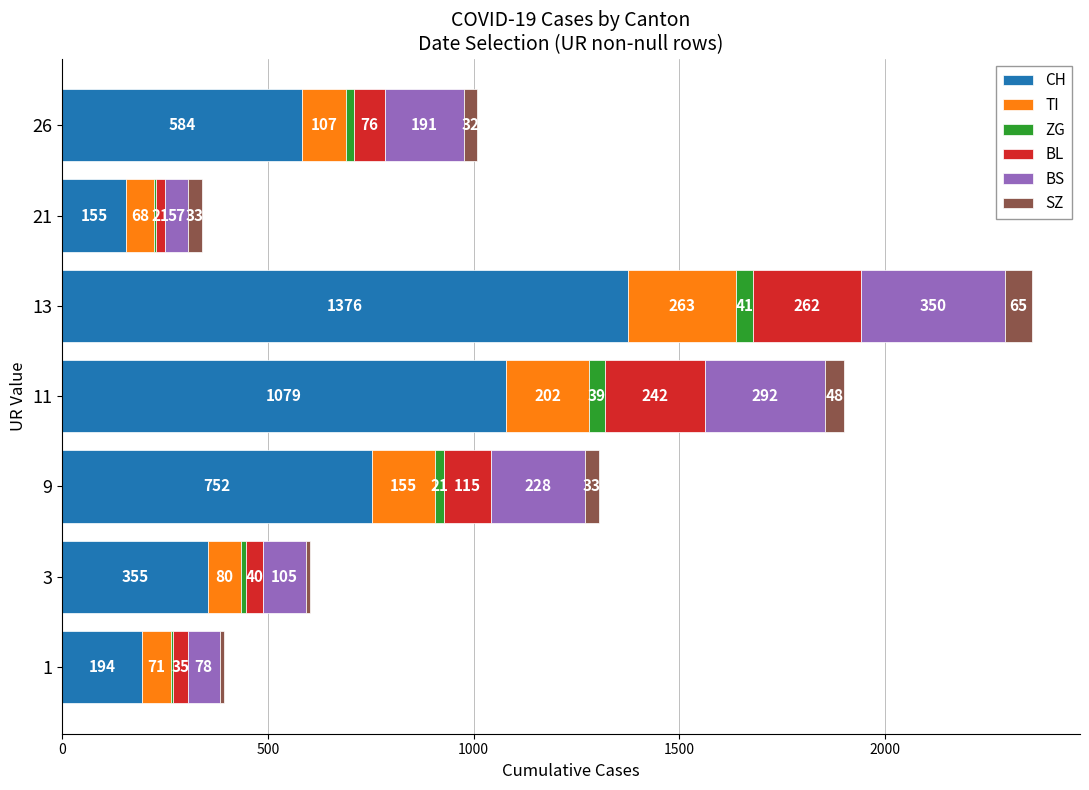

What is the total value across all series at 3?

602